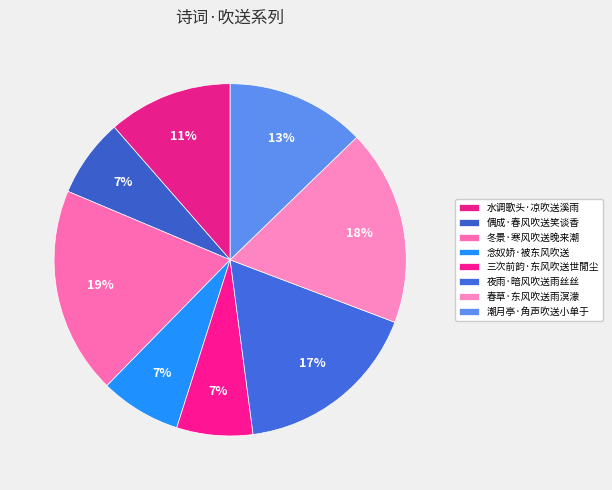

Between 夜雨·暗风吹送雨丝丝 and 念奴娇·被东风吹送, which is larger?

夜雨·暗风吹送雨丝丝